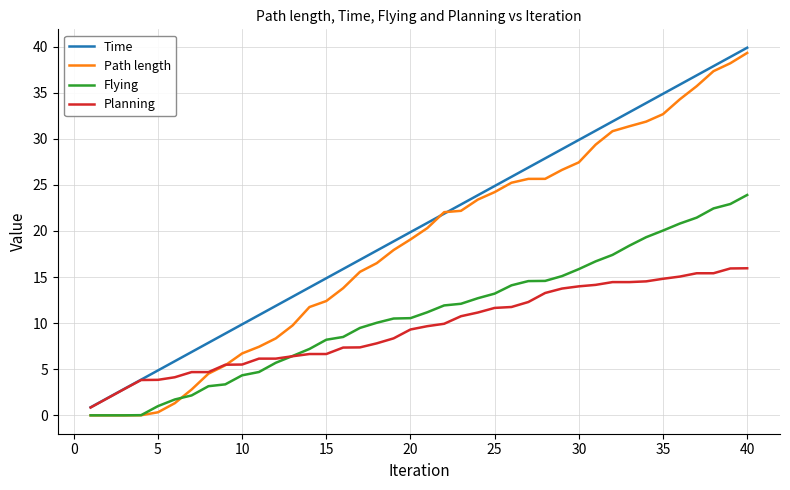

What is the maximum value shown in the chart?

39.9